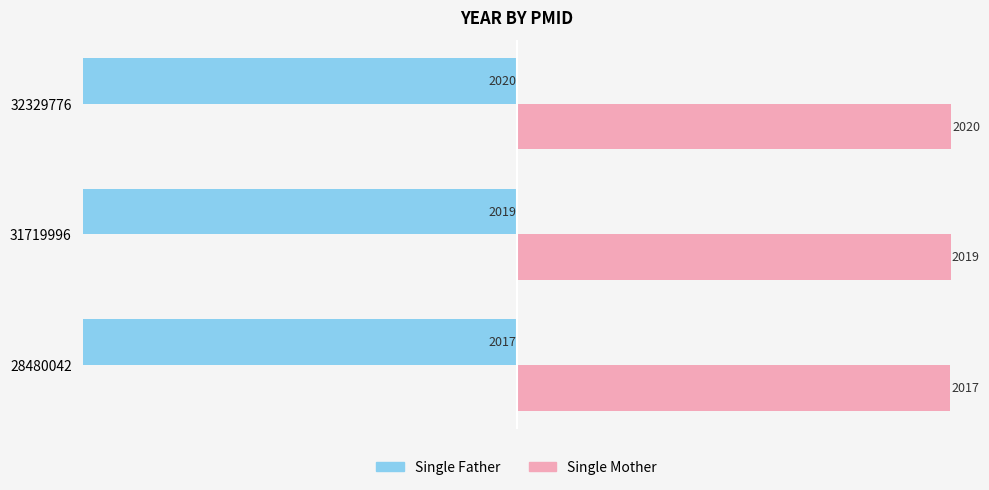

Which label corresponds to the smallest value in the chart?

32329776